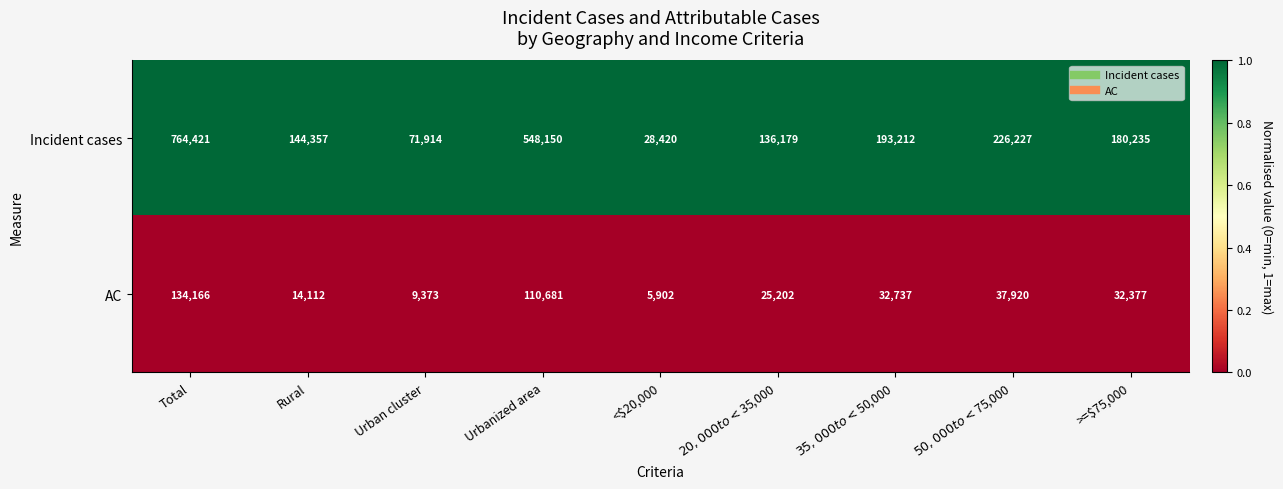

What is the difference between the highest and lowest values at $50,000 to <$75,000?

188307